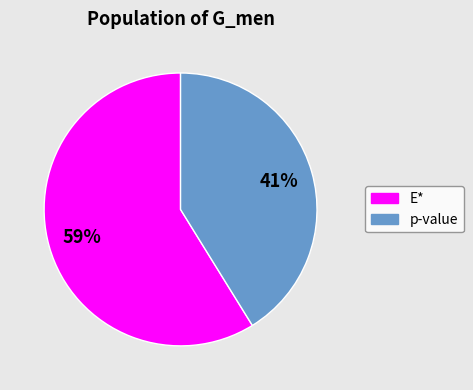

To the nearest percent, what is the average slice percentage?

50%